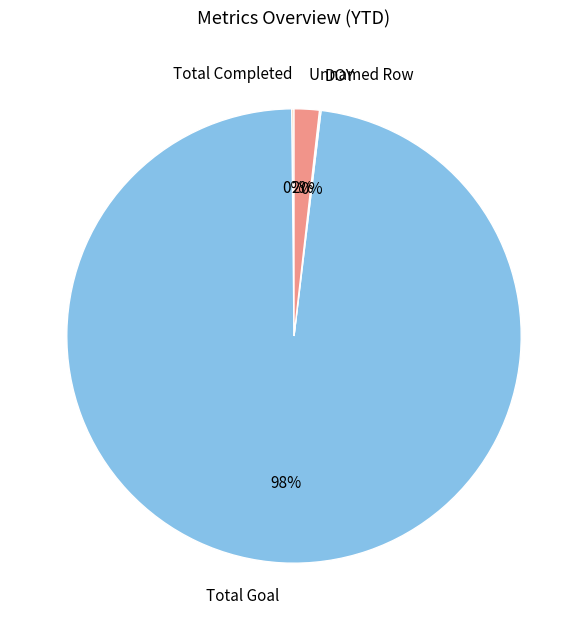

Is it true that Unnamed Row is 2% of the pie?

True